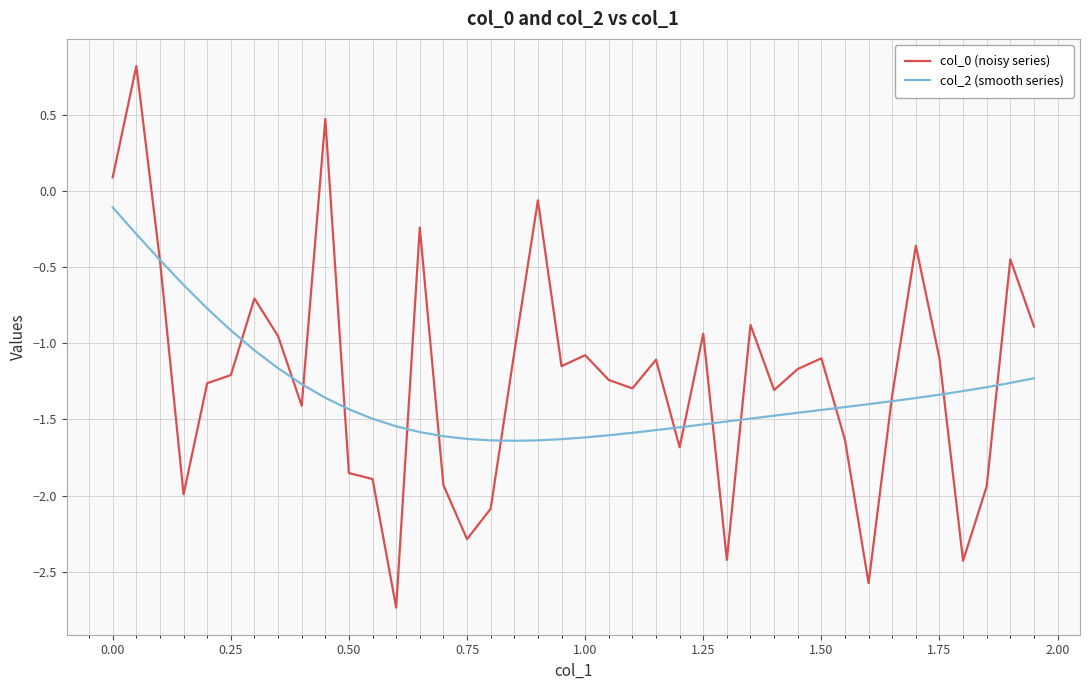

How many lines are shown in the chart?

2